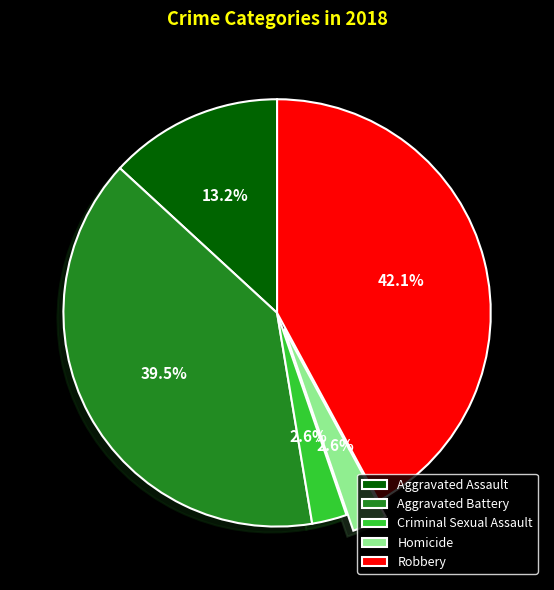

To the nearest percent, what is the average slice percentage?

20%